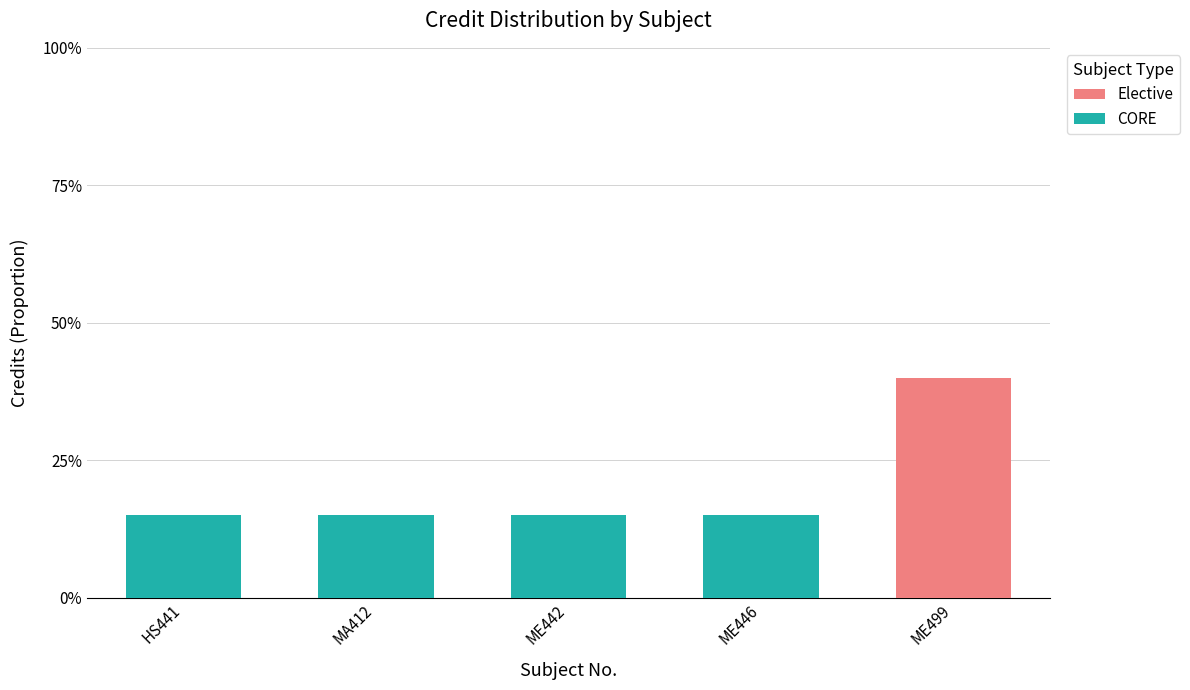

Read the CORE value at ME442, to the nearest 10.

20